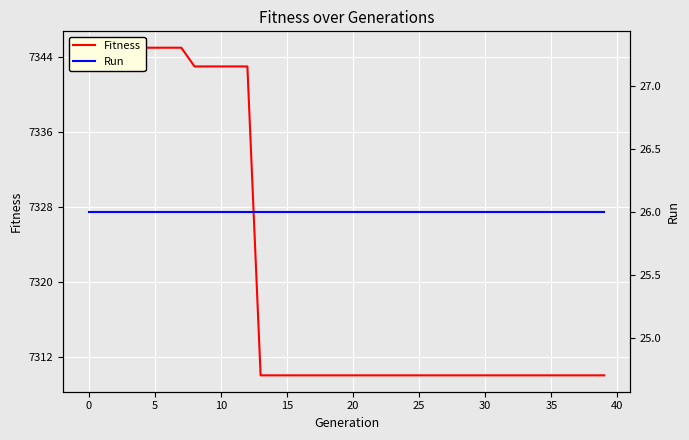

True or false: Fitness has more than 2 interior local peaks.

False